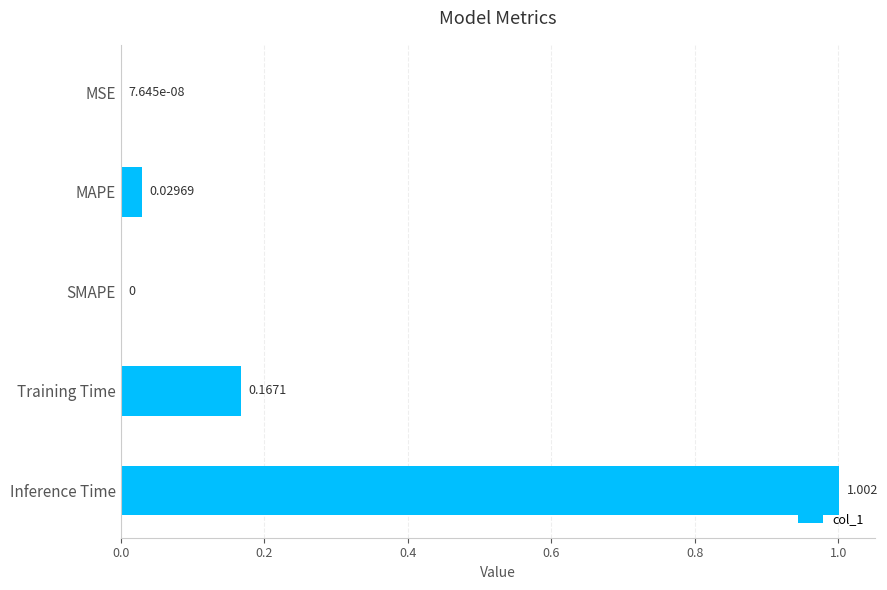

Which category has the highest value across all series?

Inference Time